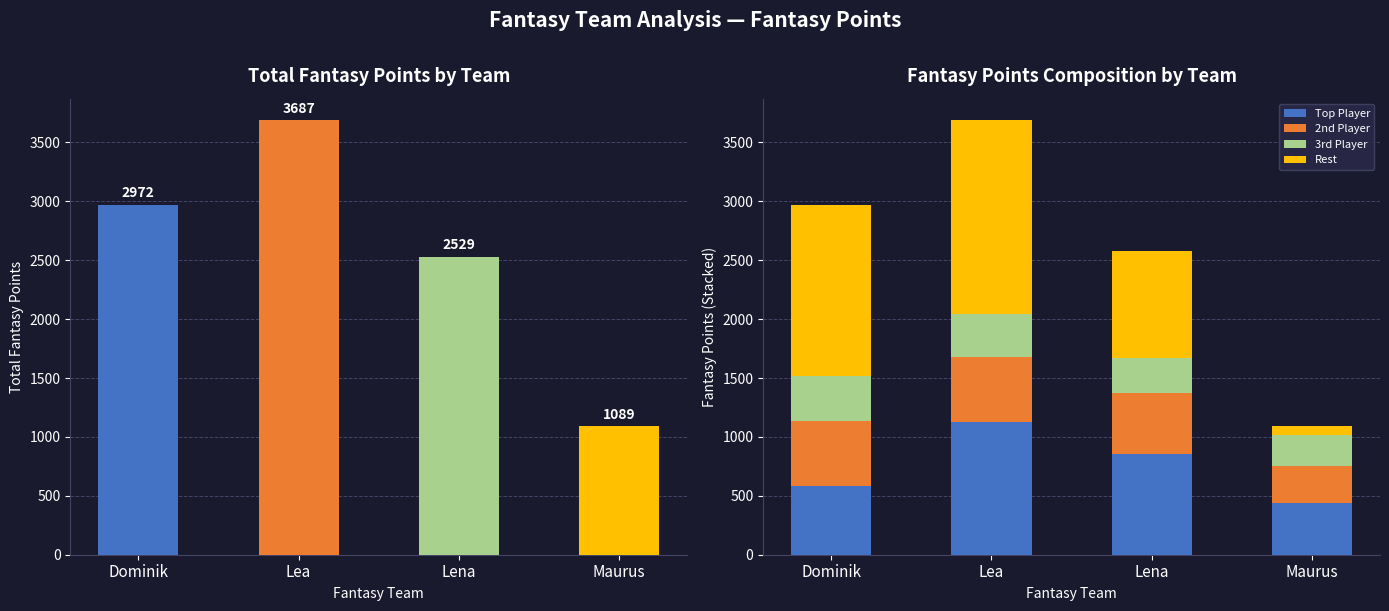

What is the average value of the 2nd Player series?

485